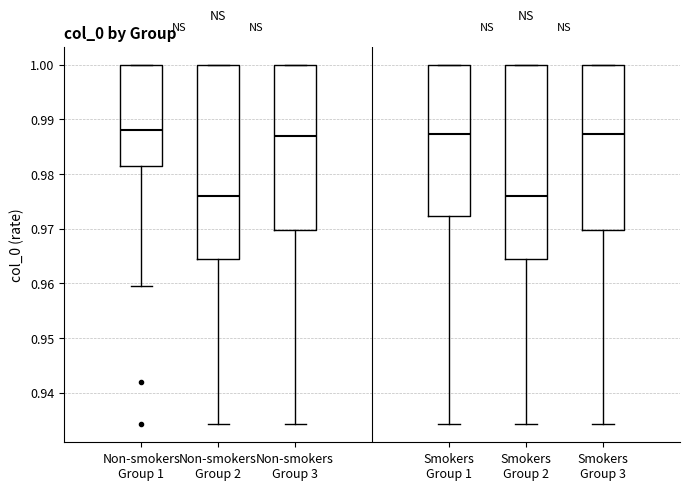

Where does the lower whisker of the box for Non-smokers Group 3 end on the y-axis? The values are not printed on the chart, so give them approximately, as read against the axis.

0.934